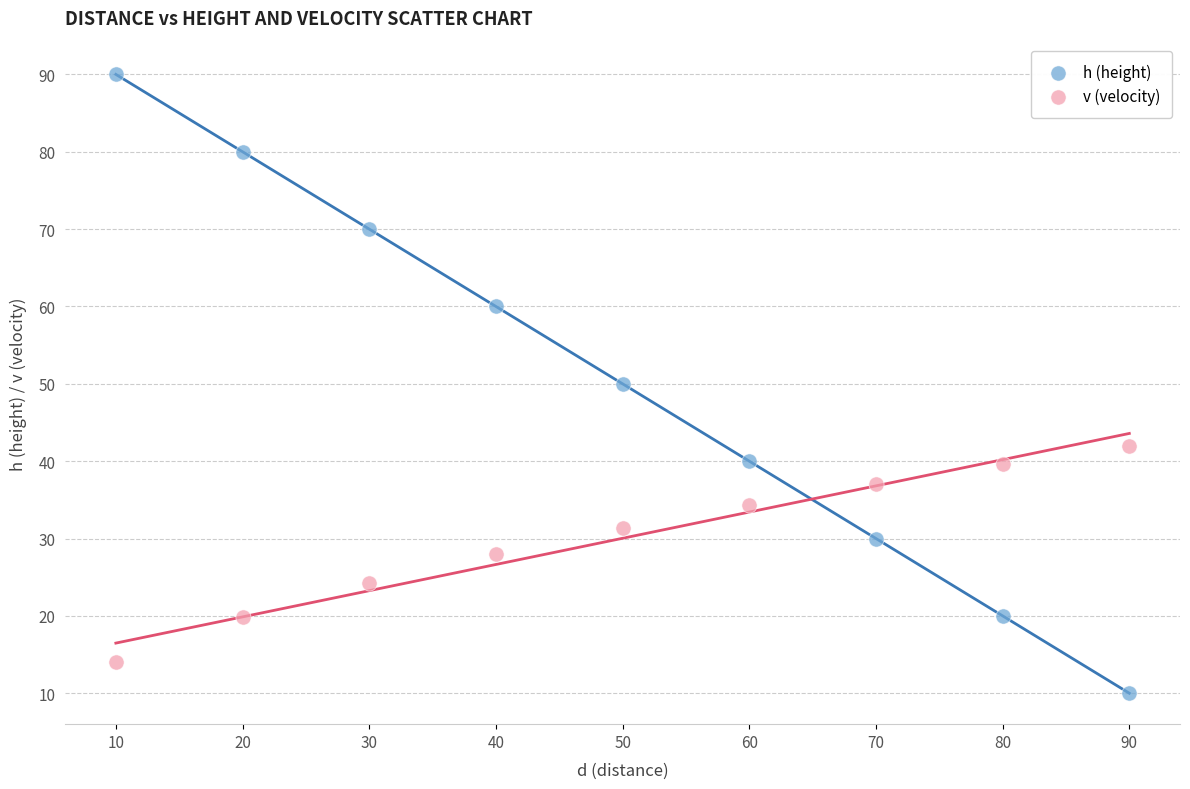

What are all the series names shown in the legend?

h (height), v (velocity)